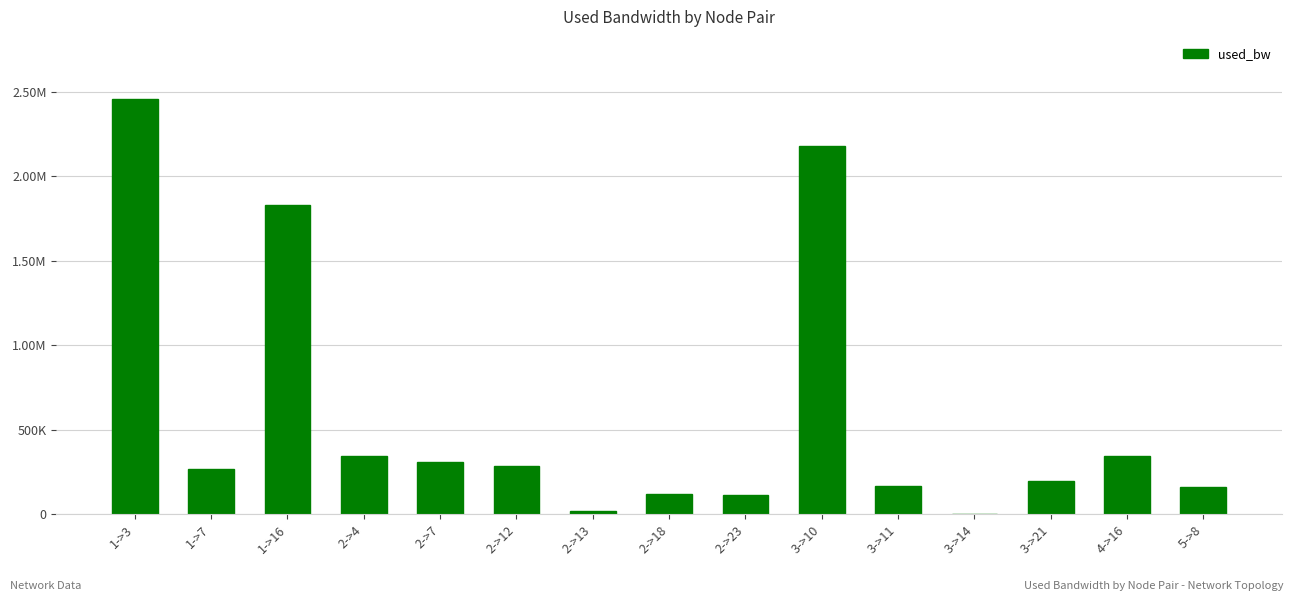

Reading left to right, extract all data points from this chart.

2456889.9	268835.9	1828928.5	346557.9	310956.8	287234.2	16200.7	121170.1	114663.8	2182209.6	168604.5	143.3	199430.9	346540.6	160302.5